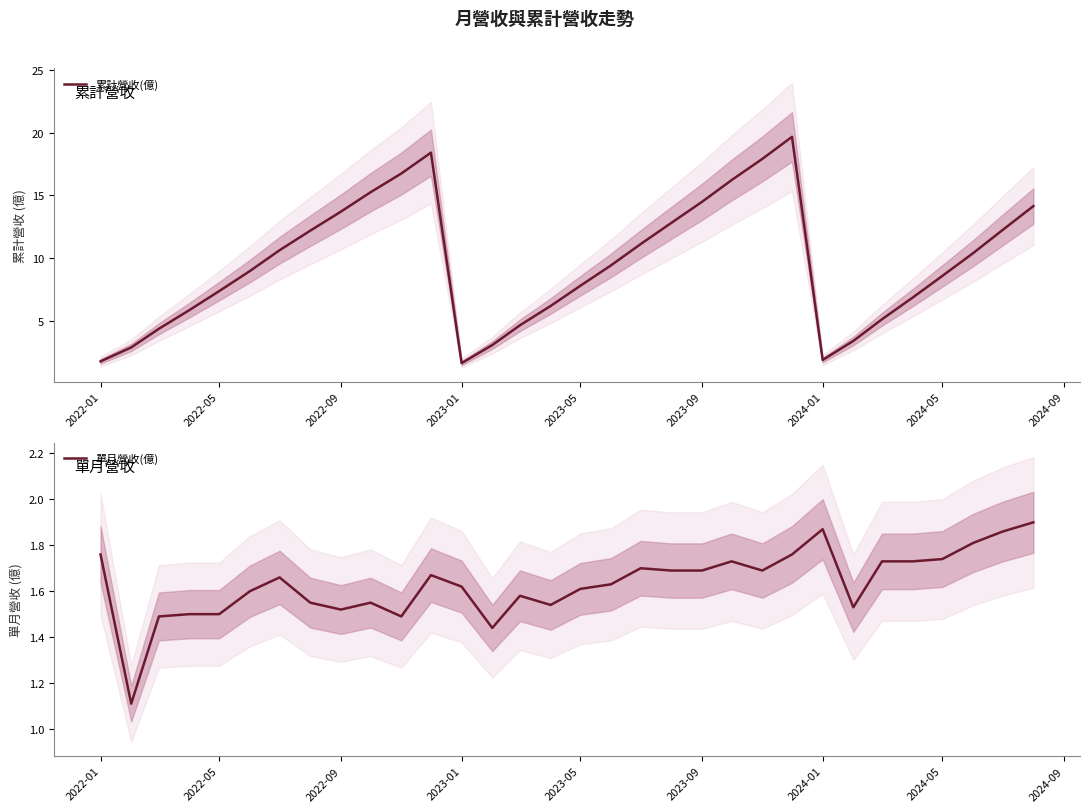

What is the maximum value for 累計營收(億)?

19.7